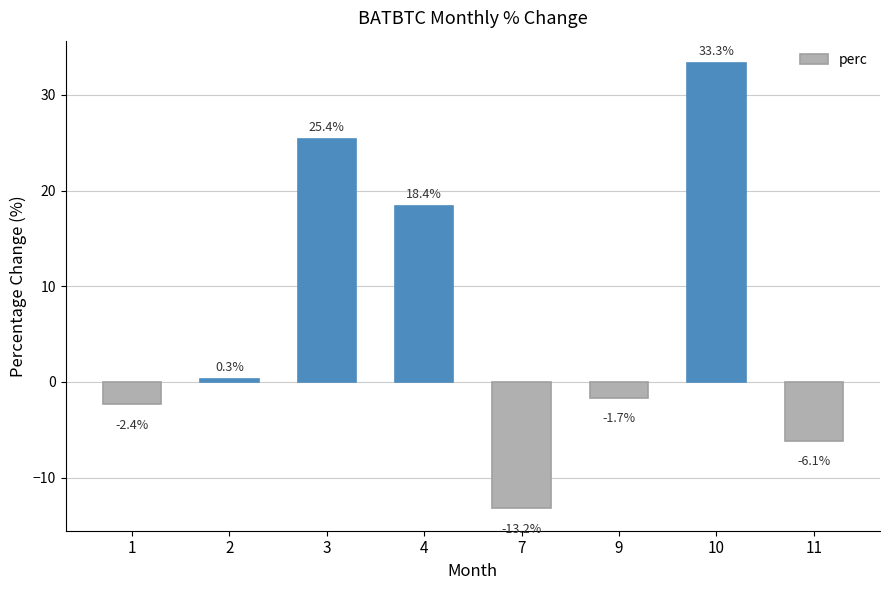

True or false: the data shows 18.4 at 4.

True